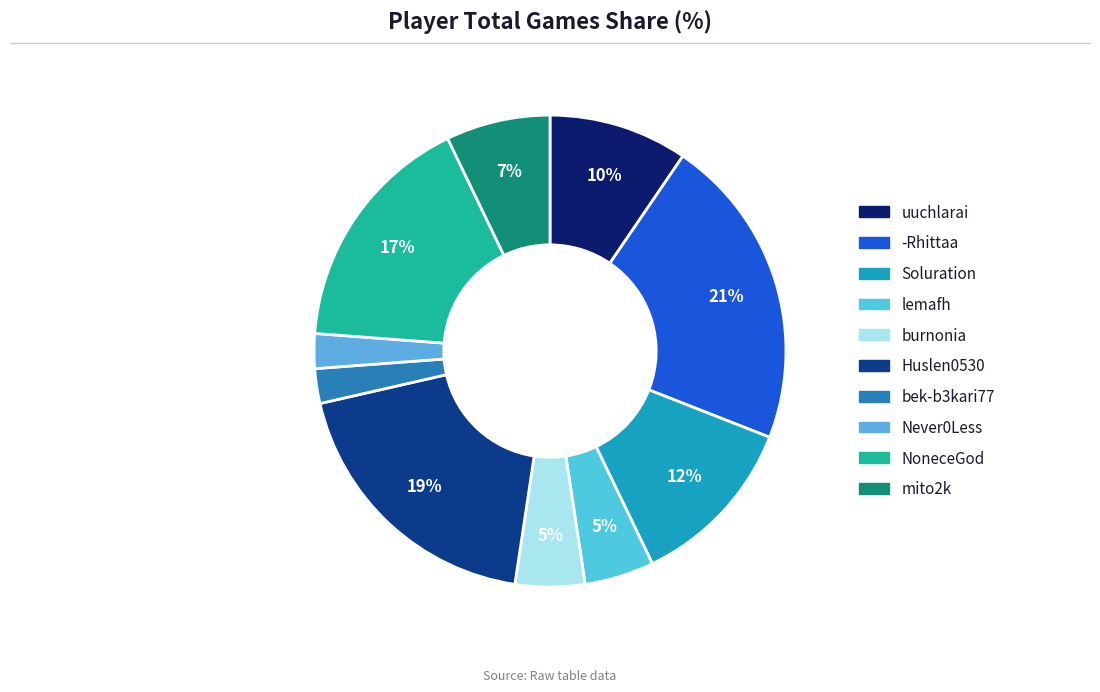

To the nearest percent, what is the difference between the -Rhittaa and mito2k slice percentages?

14%